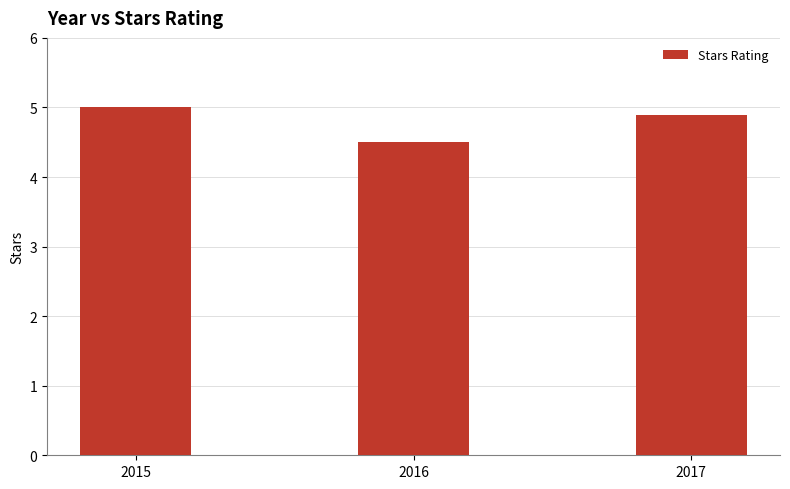

Reading right to left, list all the values displayed in this chart.

4.9	4.5	5.0